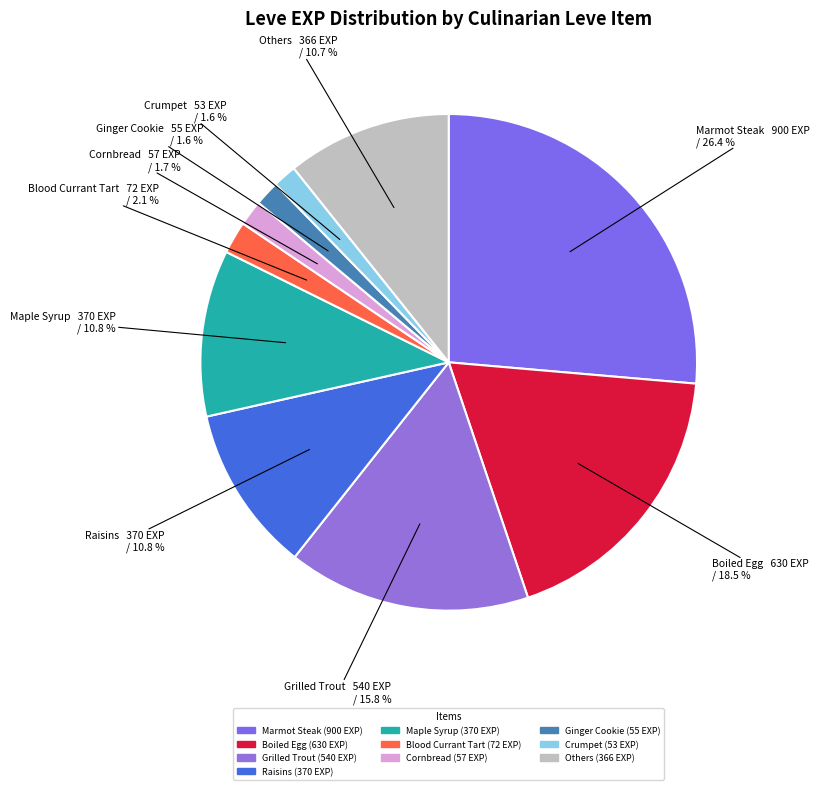

To the nearest percent, what is the difference between the largest and smallest slice percentages?

25%